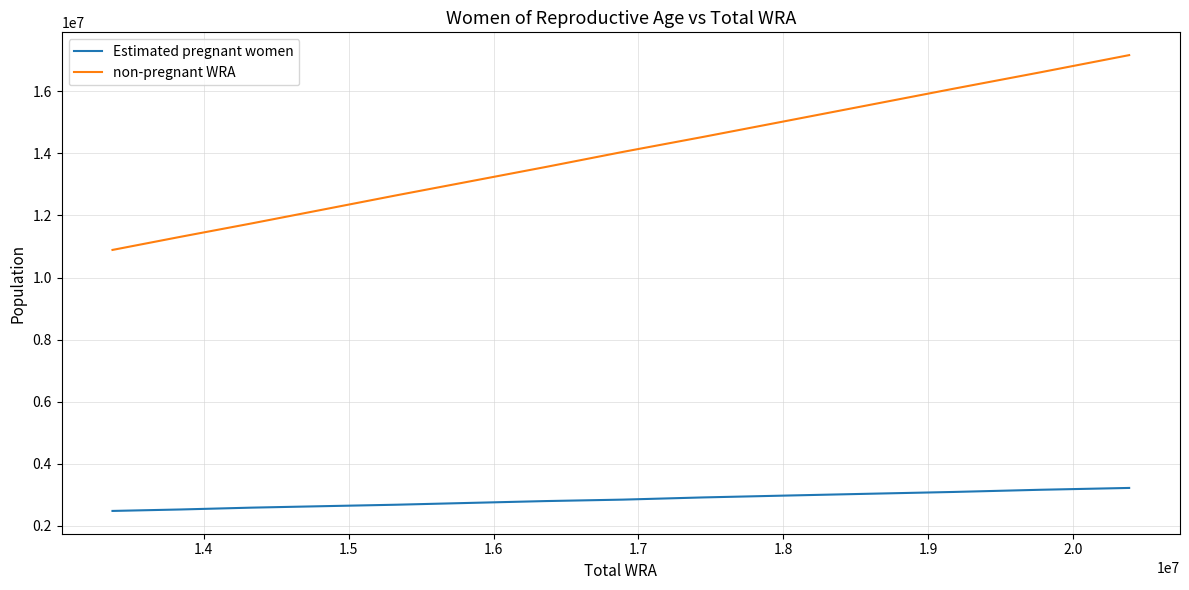

Rank the series by their maximum value, from highest to lowest.

non-pregnant WRA, Estimated pregnant women